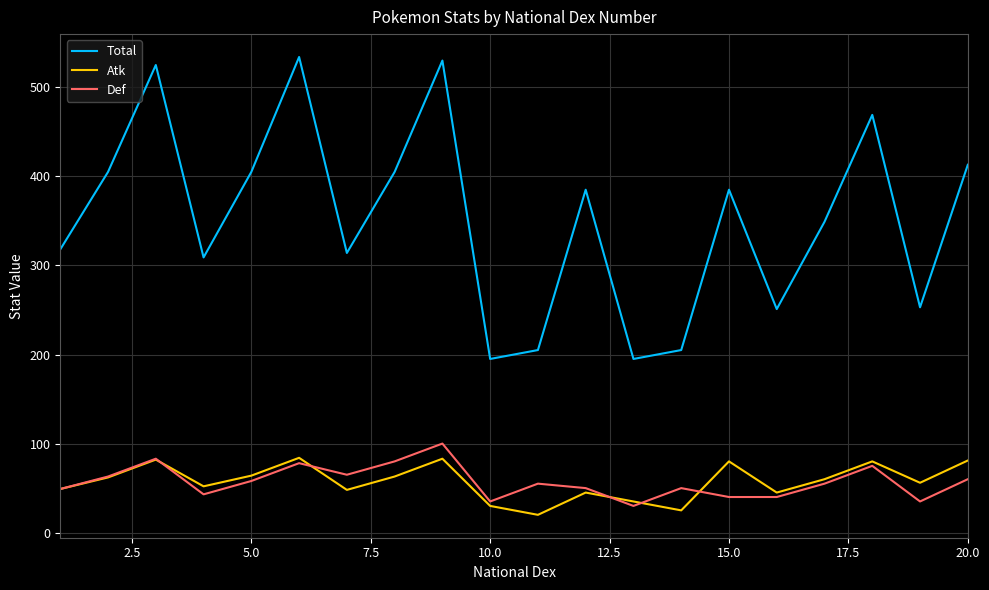

True or false: Total has more than 0 interior local peaks.

True